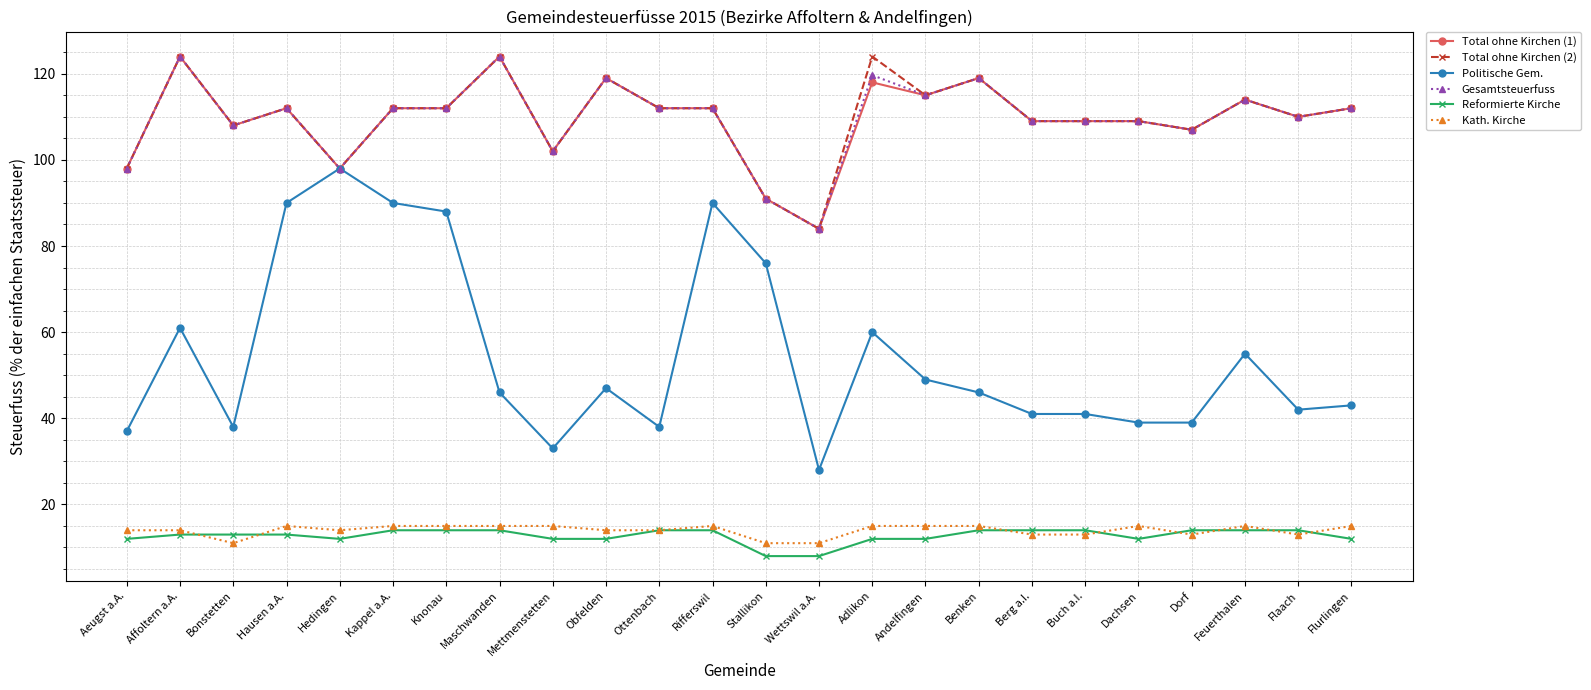

What is the label of the 13th point from the right?

Rifferswil